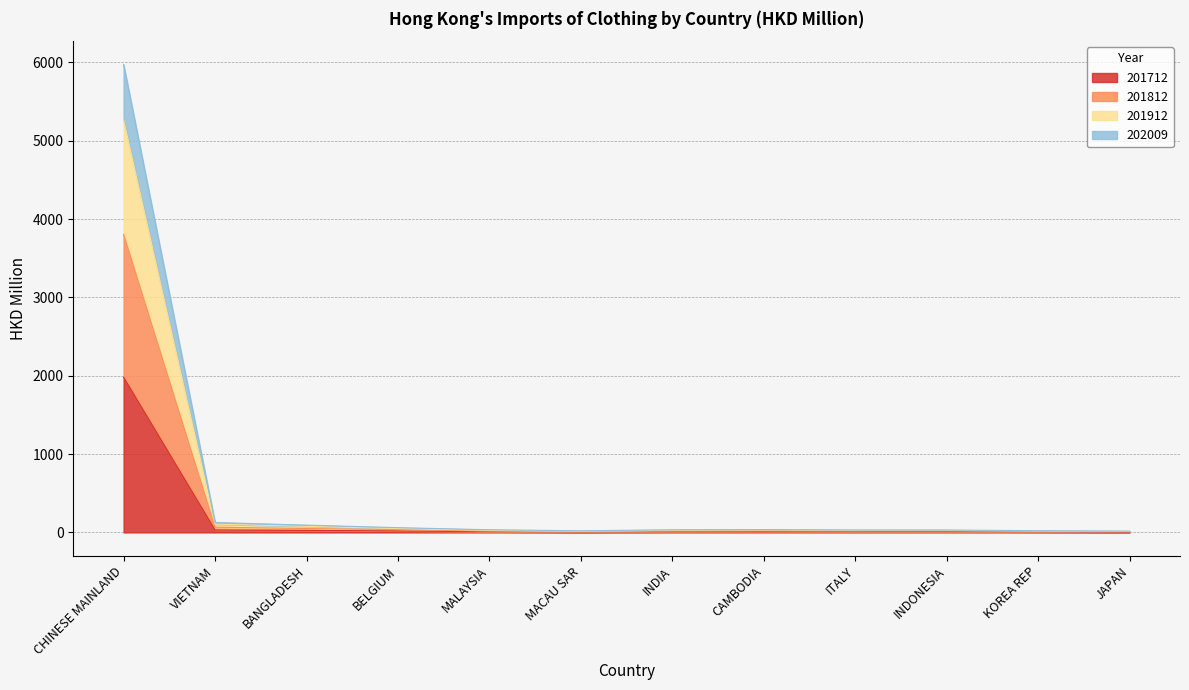

Where is the first local maximum for 201812?

CAMBODIA